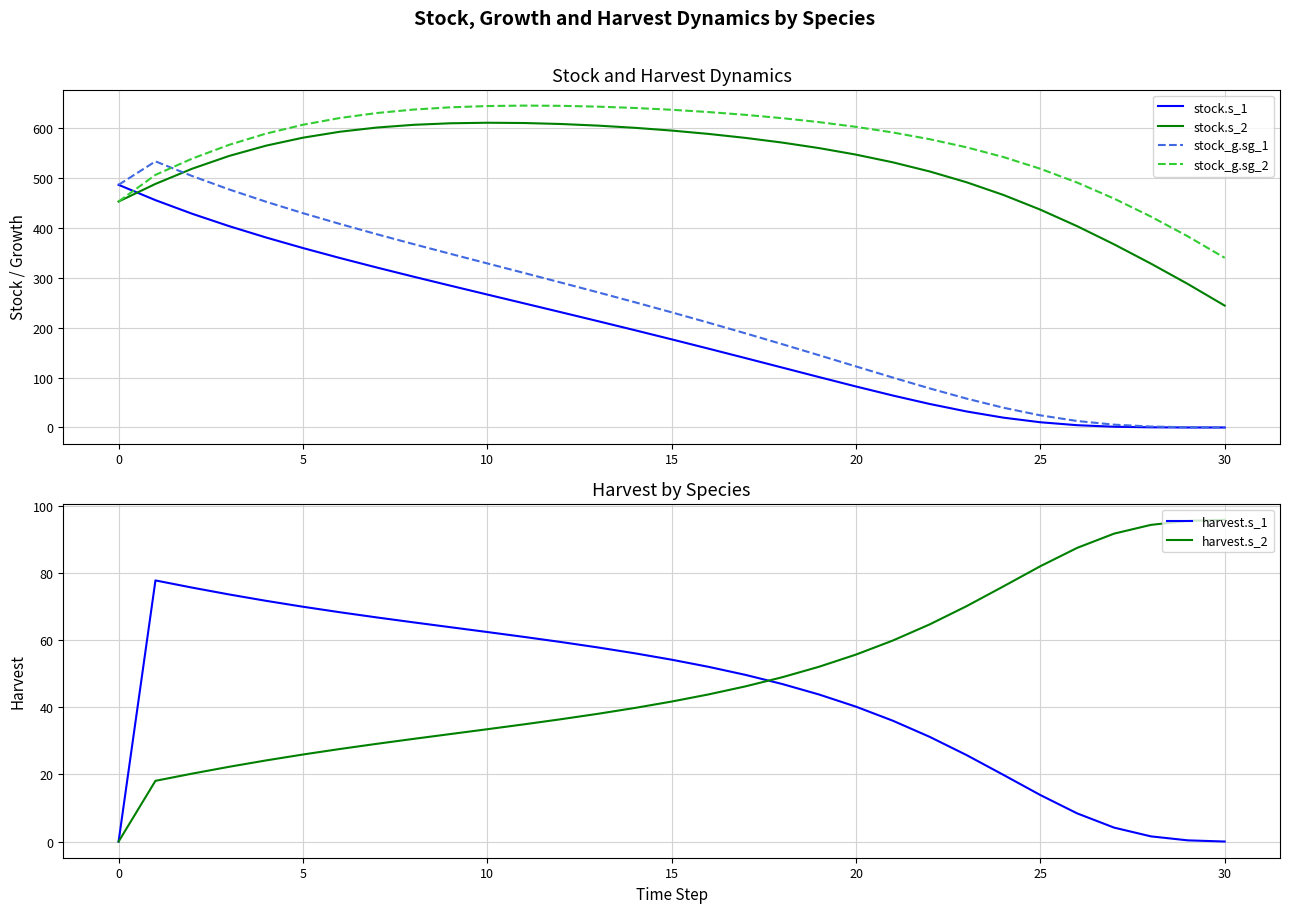

What is the difference between the maximum and second lowest values in the harvest.s_1 series?

77.8